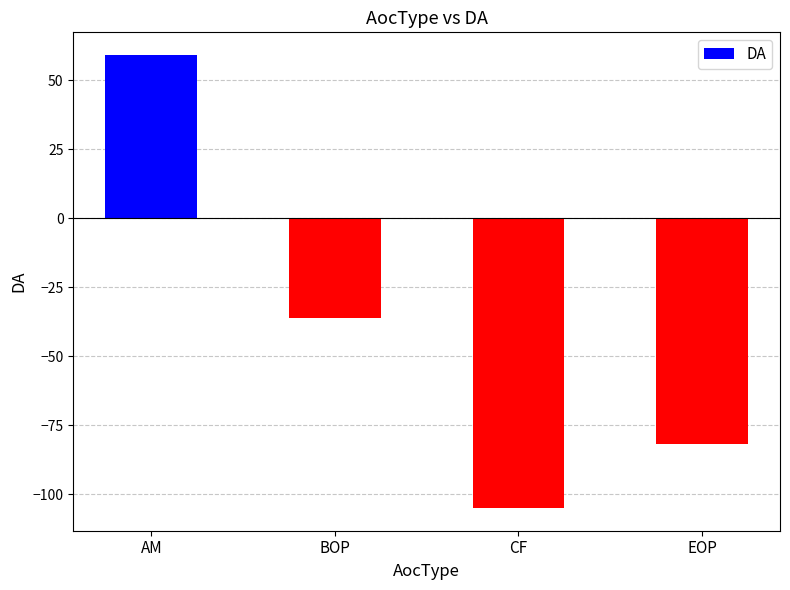

Which has a higher value, CF or EOP?

EOP